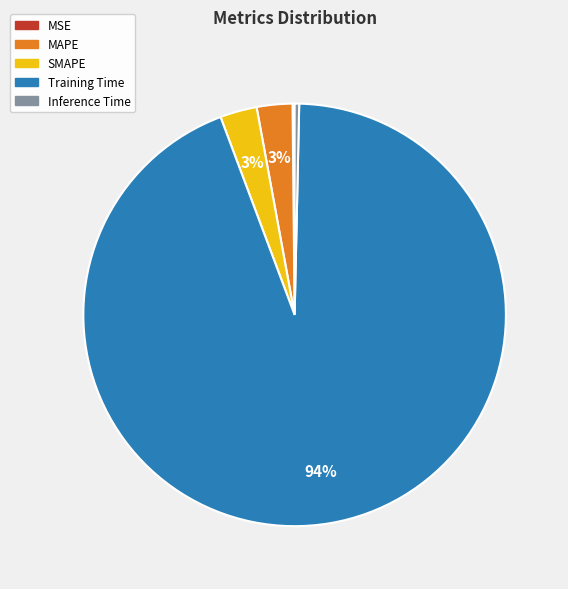

Do MAPE and Training Time together represent more than half of the pie?

Yes